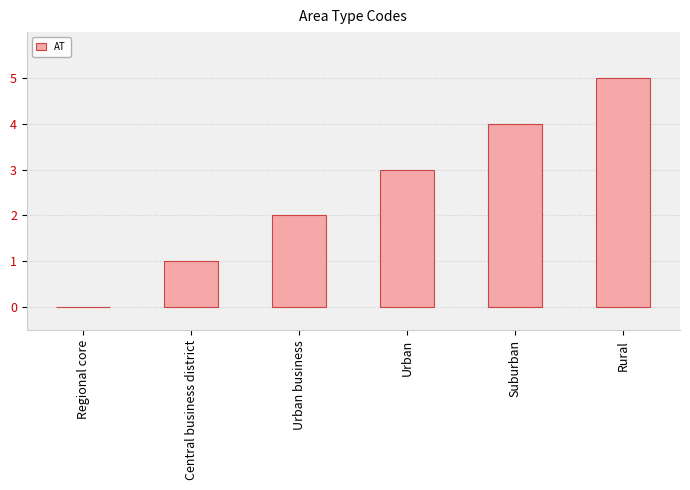

The chart shows a value of 3 at Urban. True or false?

True